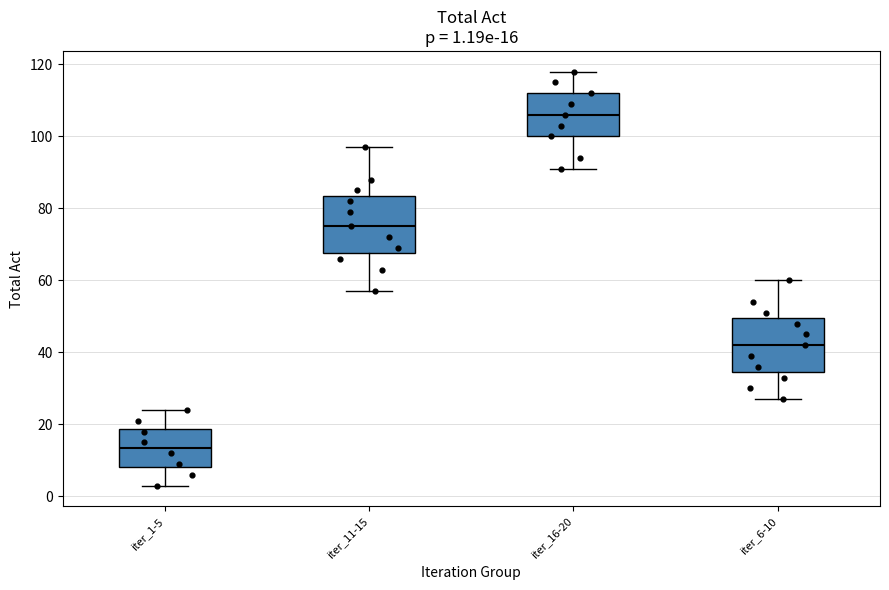

Which box has the highest median line?

iter_16-20